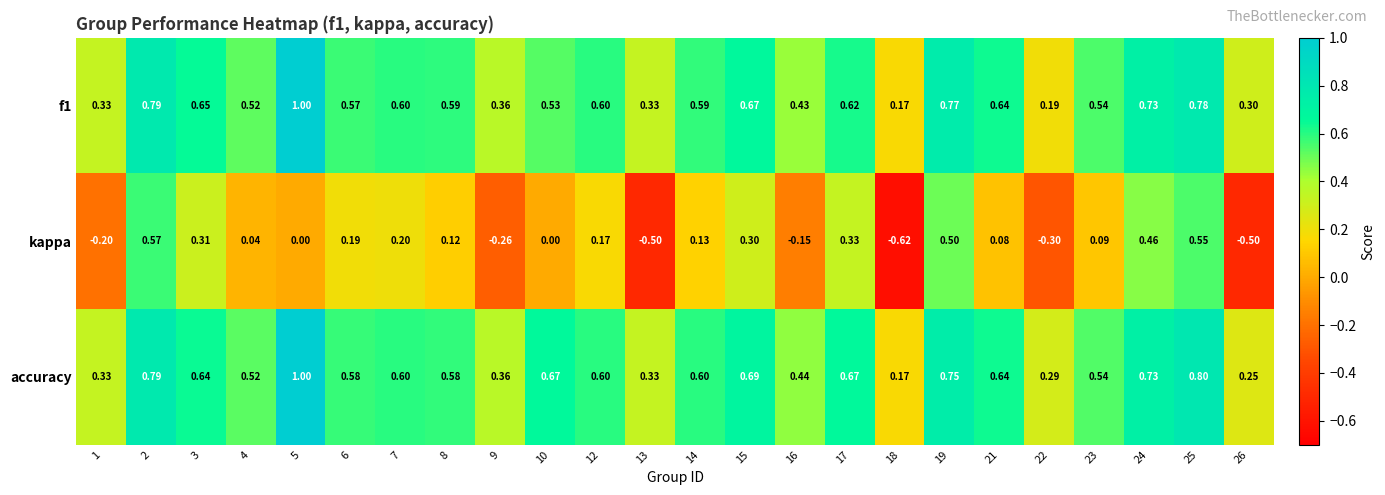

At which category is the sum across all series the highest?

2